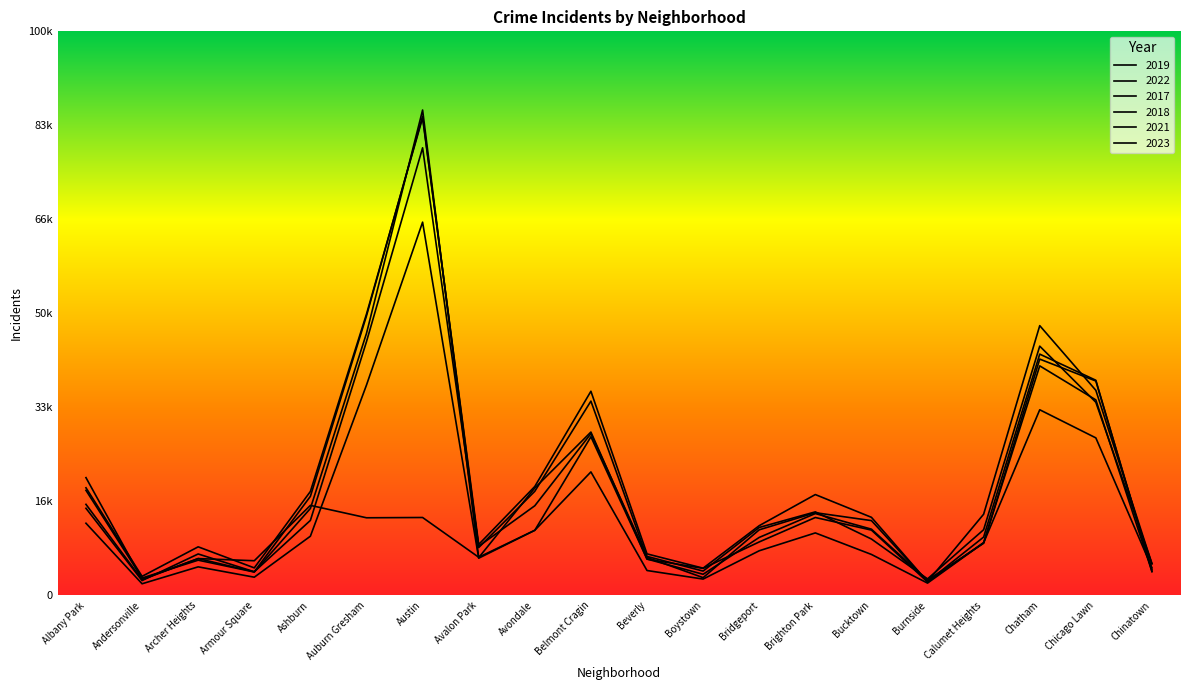

At which label does 2019 reach its peak?

Chatham